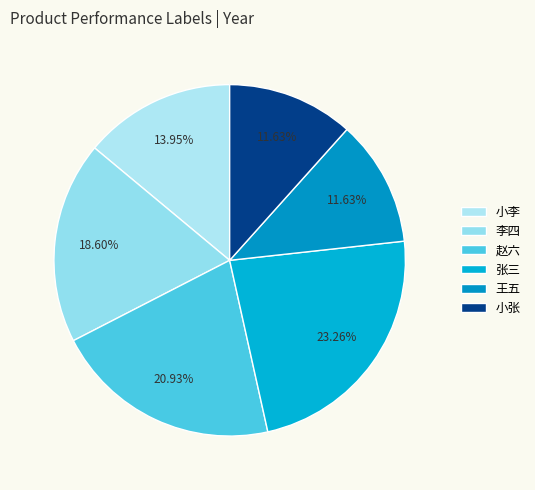

Does any single category account for the majority?

No